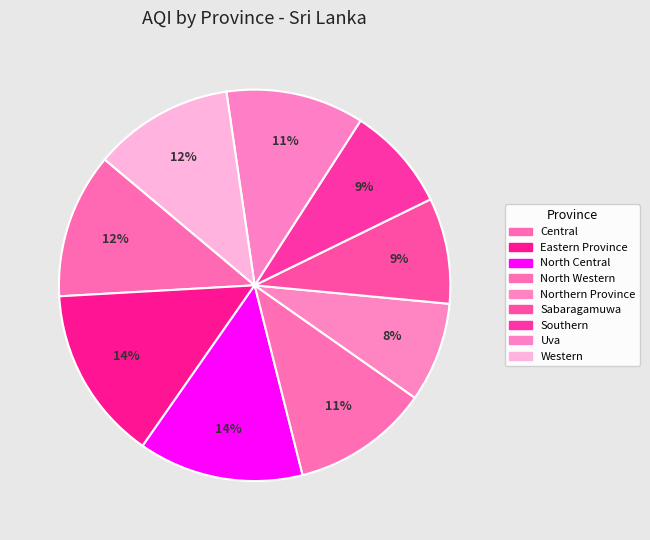

How many segments does this pie chart have?

9